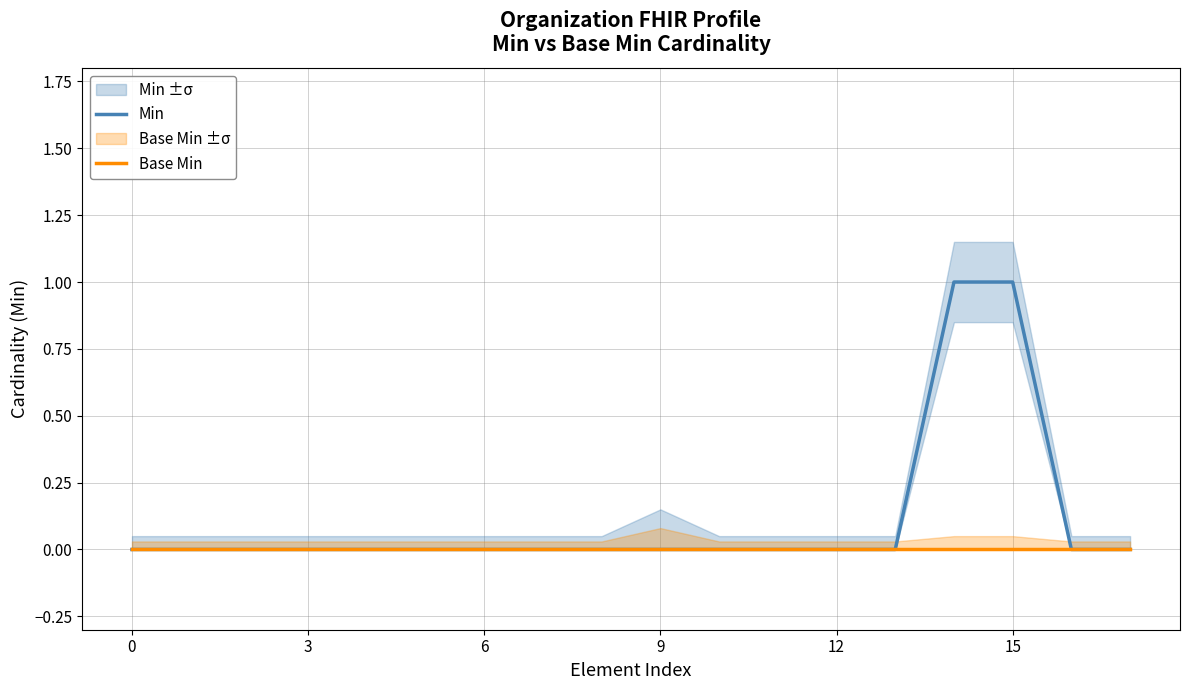

What are all the series names shown in the legend?

Min, Base Min